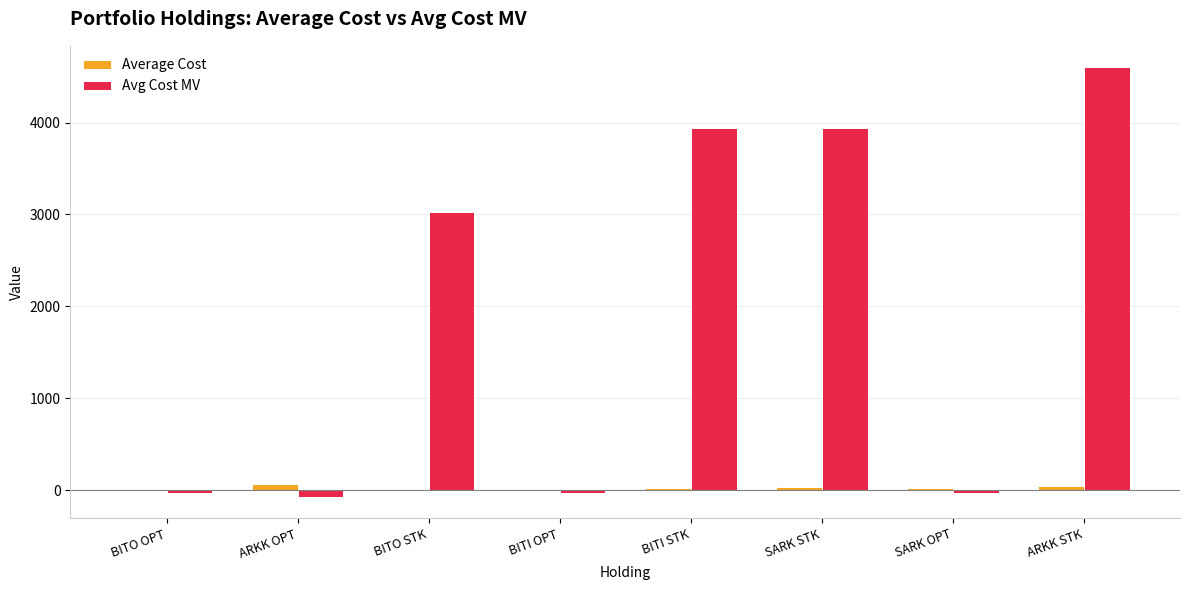

True or false: Avg Cost MV has a value of 3024.7 at BITO STK.

True